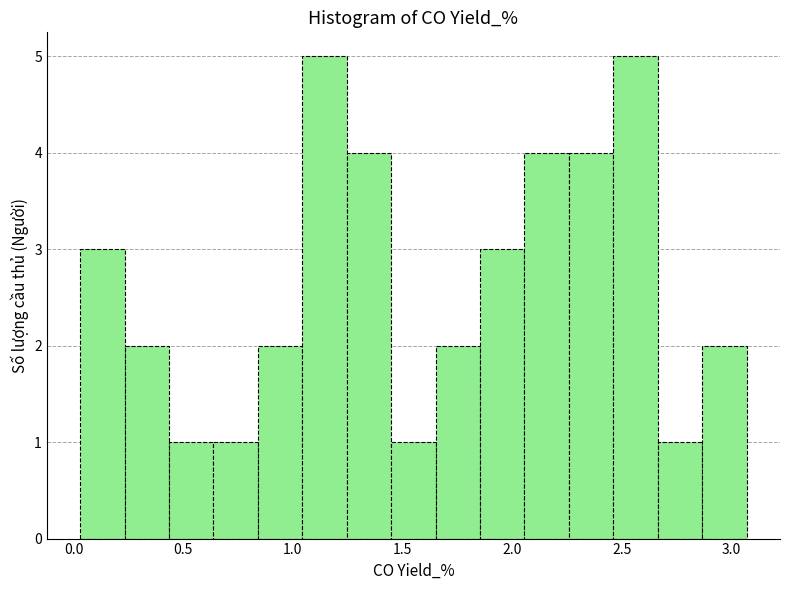

Reading left to right, transcribe this chart: for each bar, give the range it covers on the x-axis and its height. Neither the bar edges nor the heights are printed on the chart, so give them approximately, as read against the axes.

0.05 to 0.25: 3
0.25 to 0.45: 2
0.45 to 0.65: 1
0.65 to 0.85: 1
0.85 to 1.05: 2
1.05 to 1.25: 5
1.25 to 1.45: 4
1.45 to 1.65: 1
1.65 to 1.85: 2
1.85 to 2.05: 3
2.05 to 2.25: 4
2.25 to 2.45: 4
2.45 to 2.65: 5
2.65 to 2.85: 1
2.85 to 3.05: 2